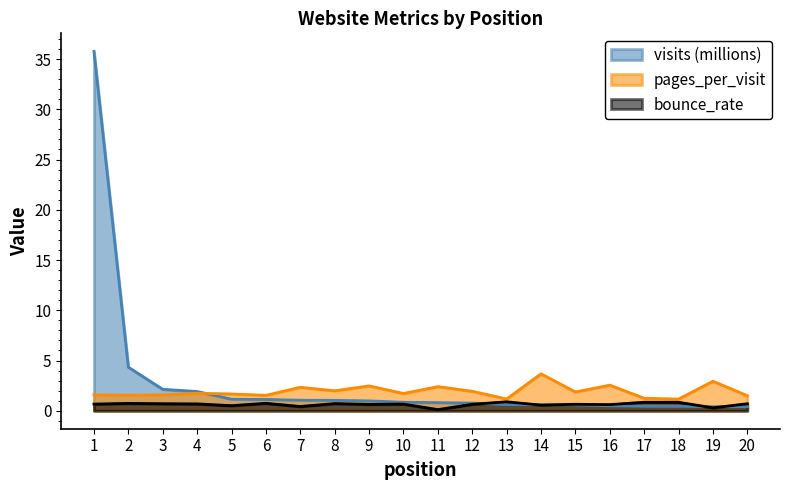

What is the maximum value shown in the chart?

35.8